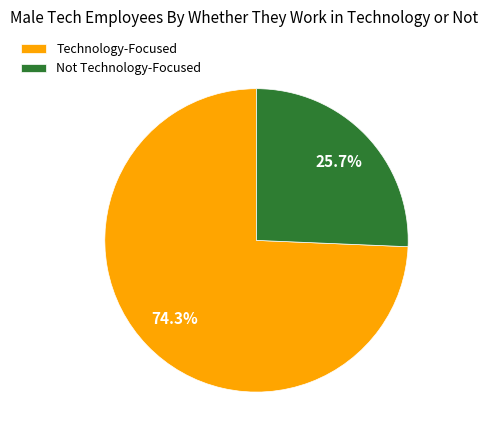

Approximately how many times larger is the value at Not Technology-Focused compared to Technology-Focused?

0.3